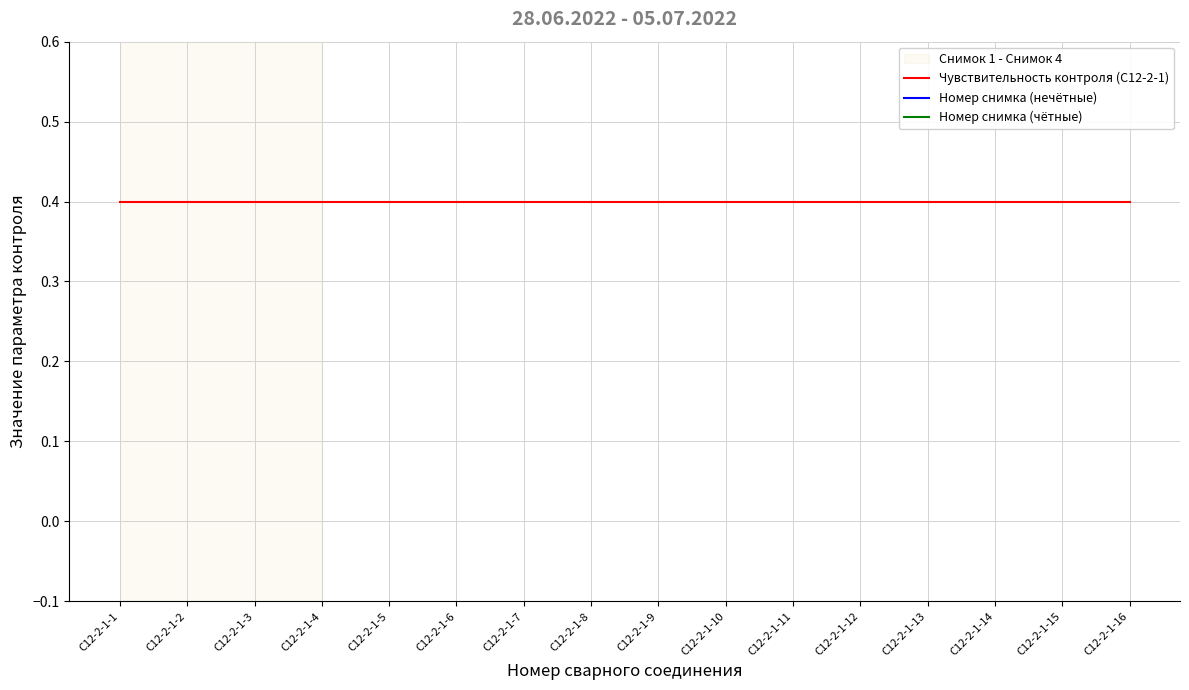

Which series changed the most between C12-2-1-5 and C12-2-1-10?

Чувствительность контроля (C12-2-1)